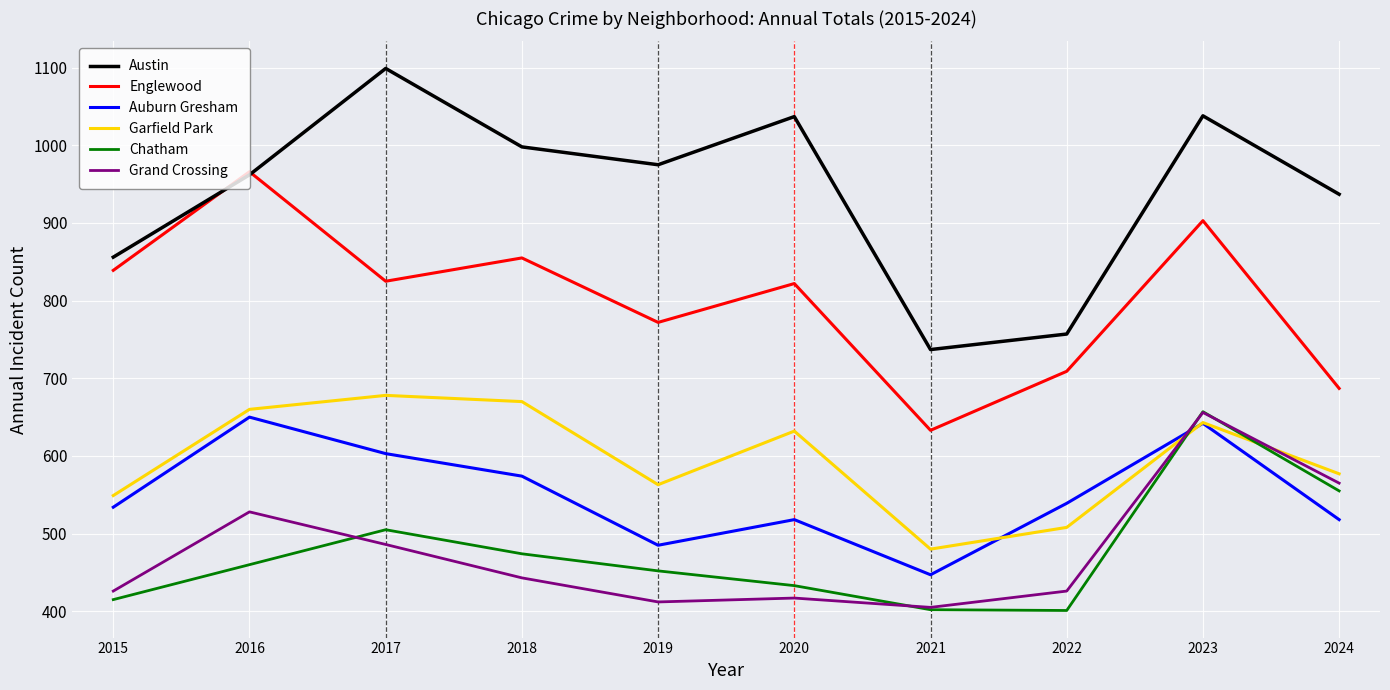

What is the minimum value for Austin?

737